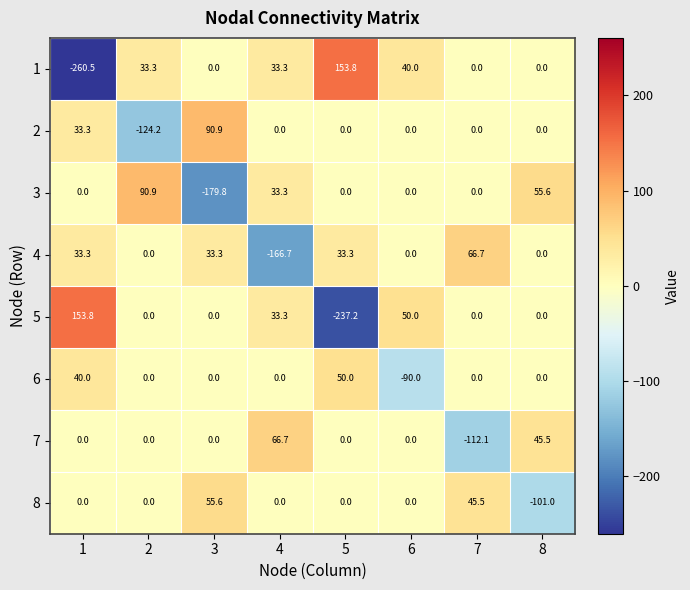

What is the difference between the 7 values at 4 and 8?

21.2